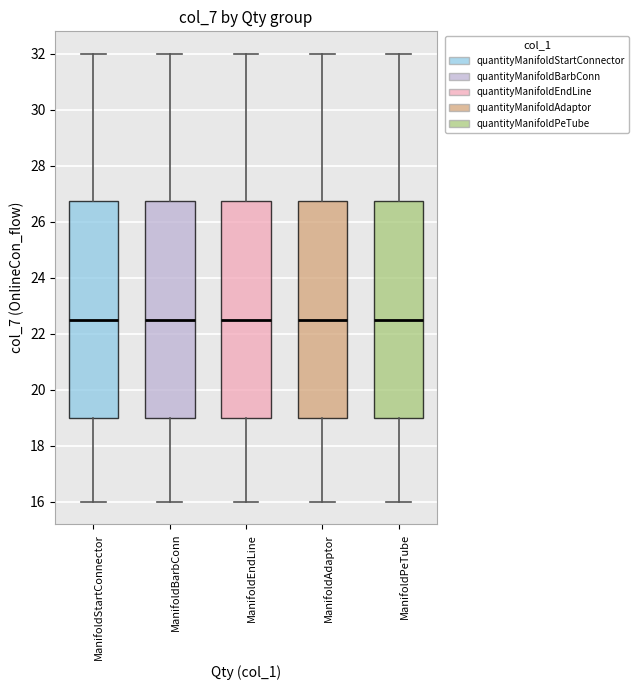

Reading left to right, read every box against the y-axis: the position of its median line, the range the box covers, and the ends of its whiskers. The values are not printed on the chart, so give them approximately, as read against the axis.

ManifoldStartConnector: median 22.6, box 19.0 to 26.8, whiskers 16.0 to 32.0
ManifoldBarbConn: median 22.6, box 19.0 to 26.8, whiskers 16.0 to 32.0
ManifoldEndLine: median 22.6, box 19.0 to 26.8, whiskers 16.0 to 32.0
ManifoldAdaptor: median 22.6, box 19.0 to 26.8, whiskers 16.0 to 32.0
ManifoldPeTube: median 22.6, box 19.0 to 26.8, whiskers 16.0 to 32.0